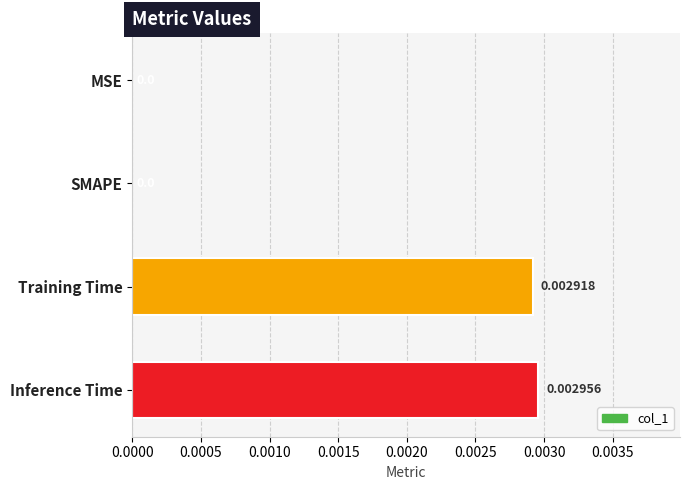

How many data points does each series have?

4